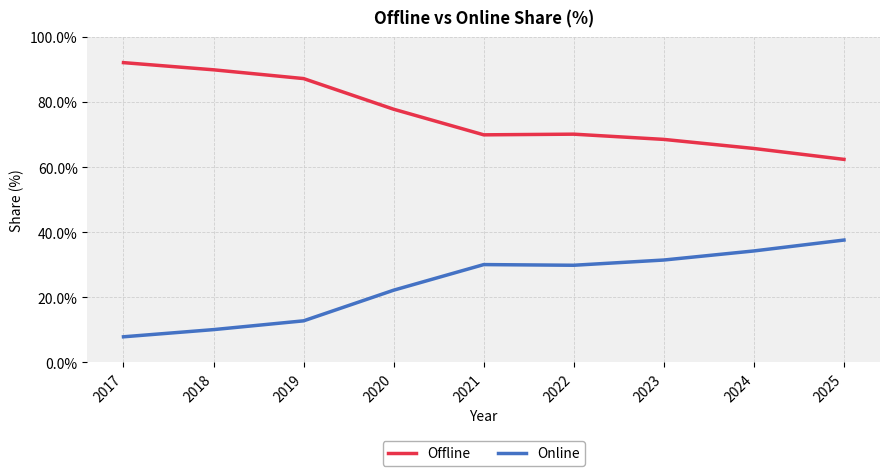

List the series in order of their peak value, highest first.

Offline, Online